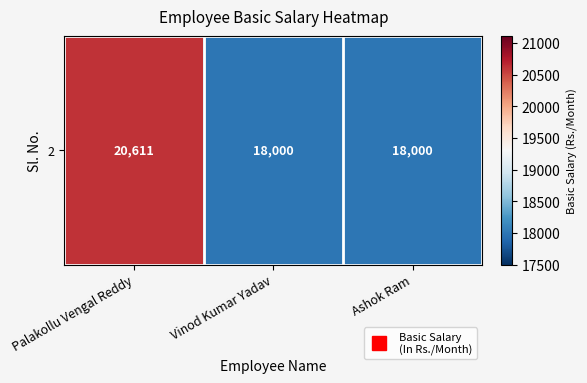

List the labels in order of value, largest first.

Palakollu Vengal Reddy, Vinod Kumar Yadav, Ashok Ram